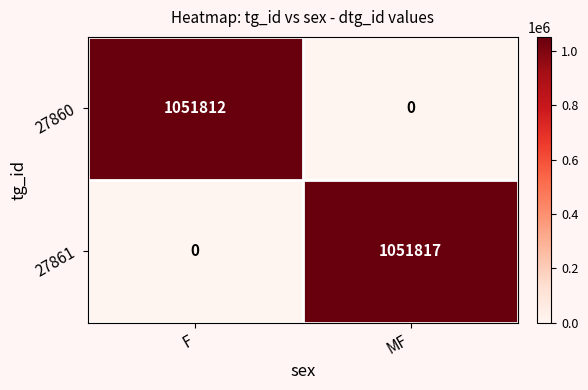

List the series in order of their overall mean, lowest first.

27860, 27861